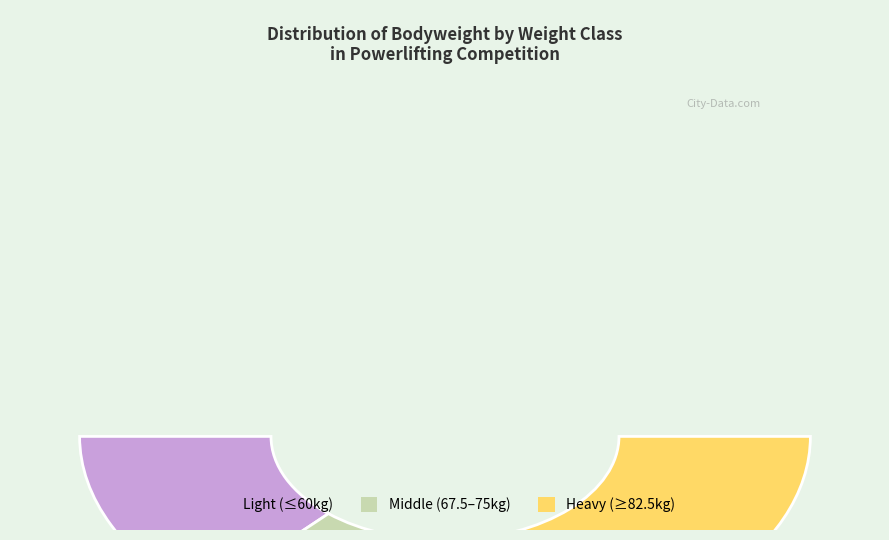

Does any single category account for the majority?

No